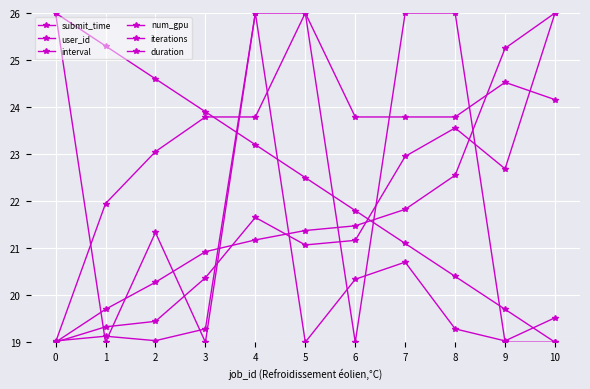

Reading right to left, extract all data points from this chart.

submit_time: 26.0	25.2	22.6	21.8	21.5	21.4	21.2	20.9	20.3	19.7	19.0
user_id: 19.0	19.7	20.4	21.1	21.8	22.5	23.2	23.9	24.6	25.3	26.0
interval: 24.2	24.5	23.8	23.8	23.8	26.0	23.8	23.8	23.1	21.9	19.0
num_gpu: 19.0	19.0	26.0	26.0	19.0	26.0	26.0	19.0	21.3	19.0	26.0
iterations: 26.0	22.7	23.6	23.0	21.2	21.1	21.7	20.4	19.4	19.3	19.0
duration: 19.5	19.0	19.3	20.7	20.3	19.0	26.0	19.3	19.0	19.1	19.0